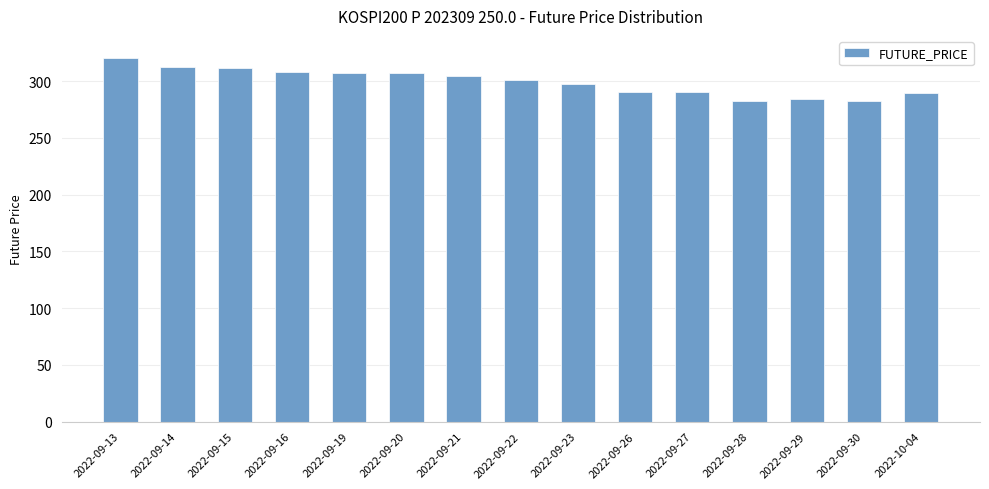

What is the change in value from 2022-09-16 to 2022-09-19?

-1.0